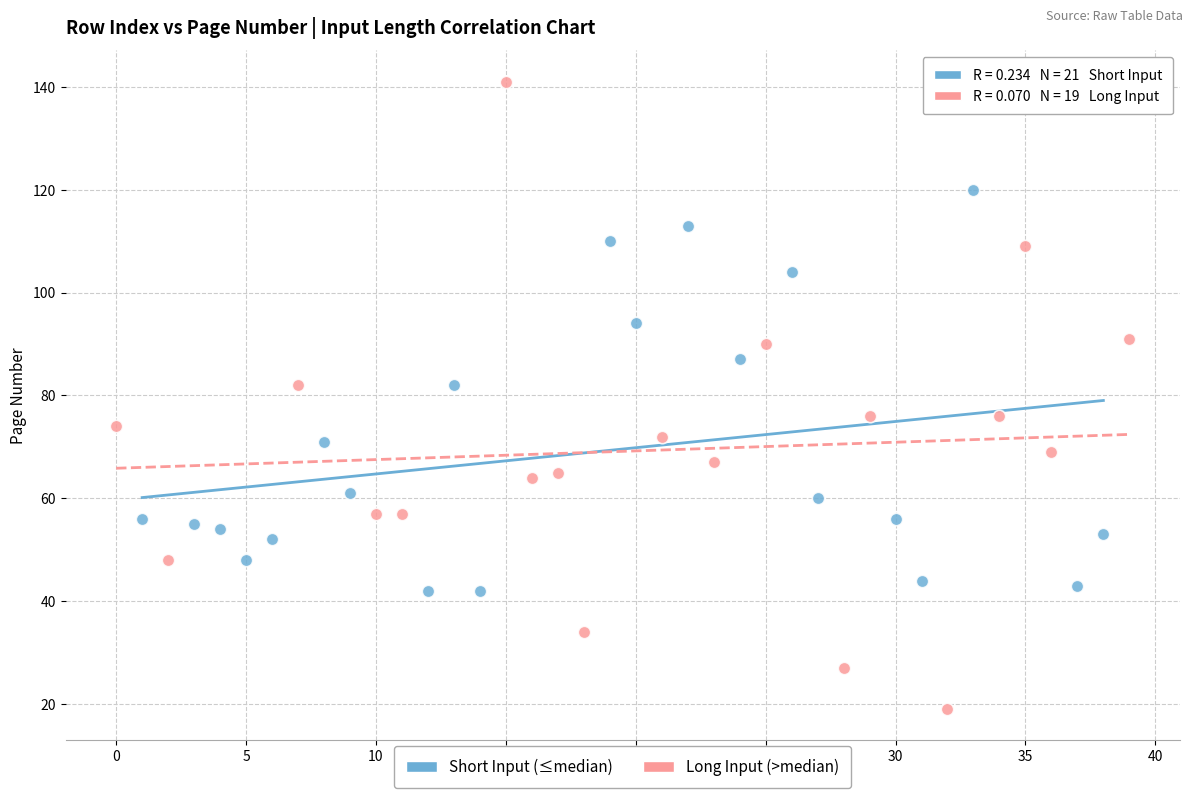

Which series contains the highest Y value?

Long Input (>median)